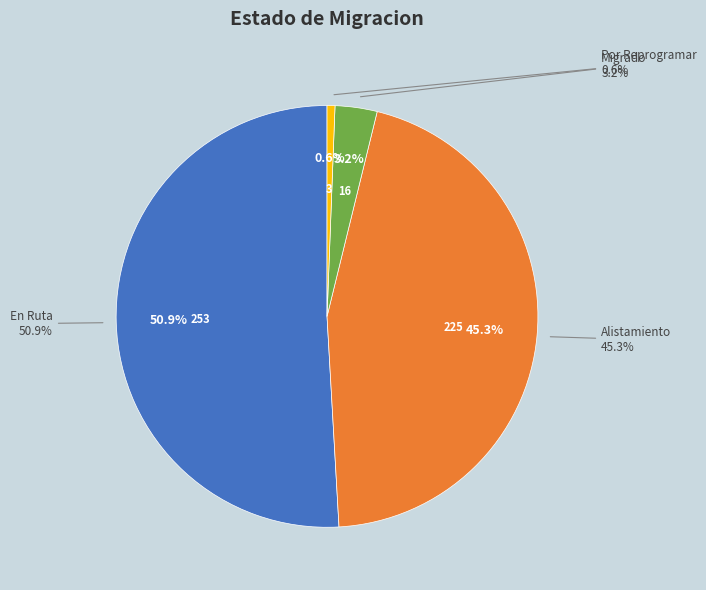

Which category has the smallest portion of the pie?

Por Reprogramar